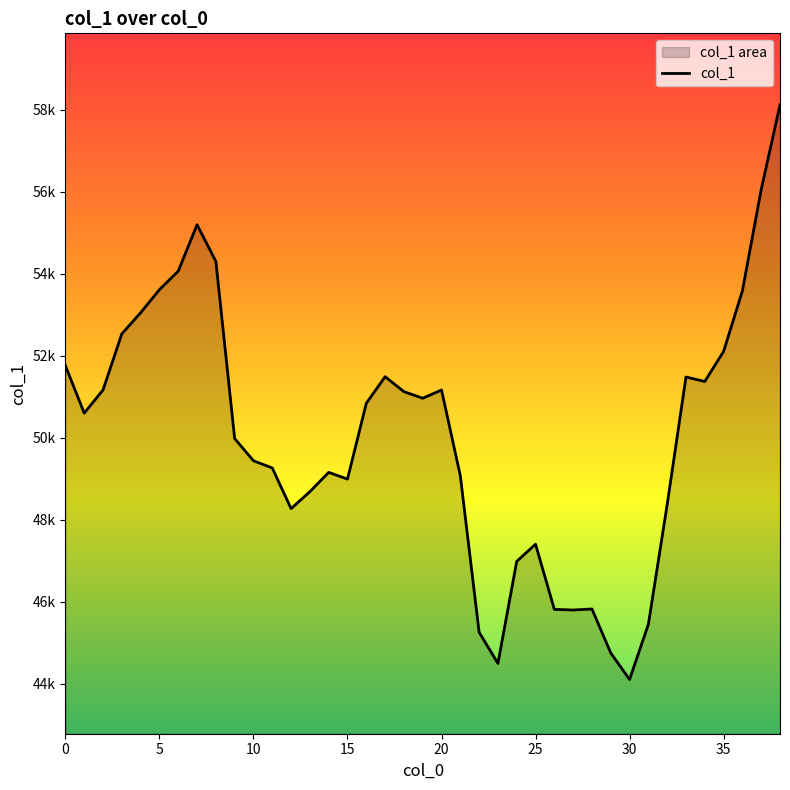

Count the number of categories in the chart.

39